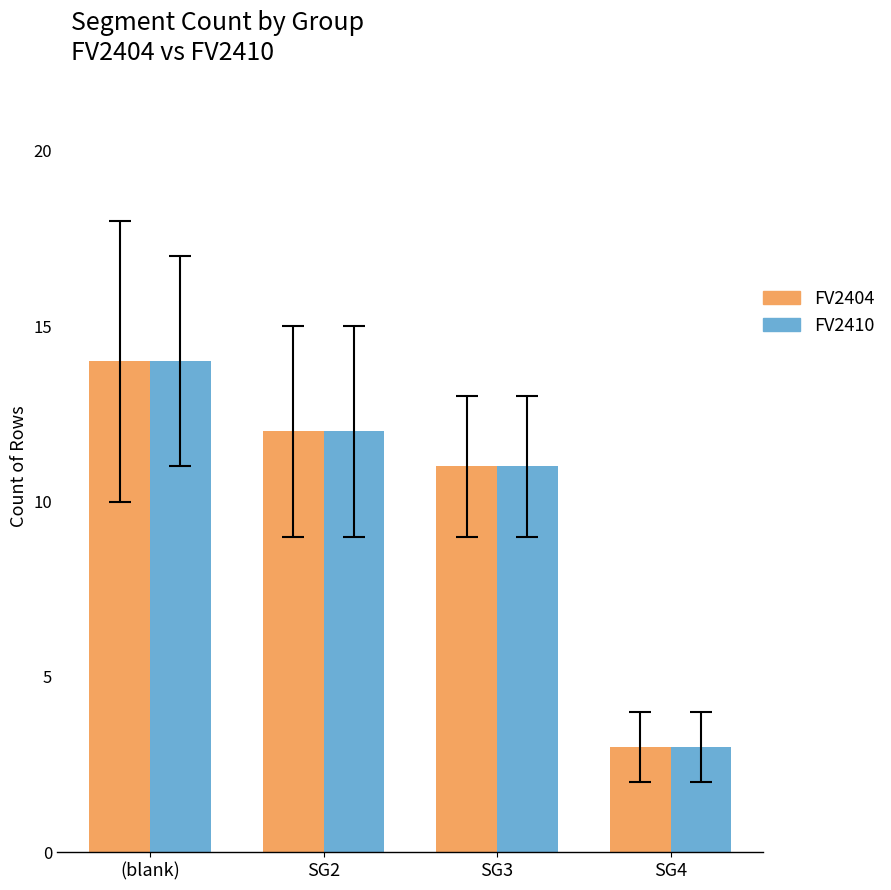

What is the difference between the FV2410 values at SG2 and (blank)?

2